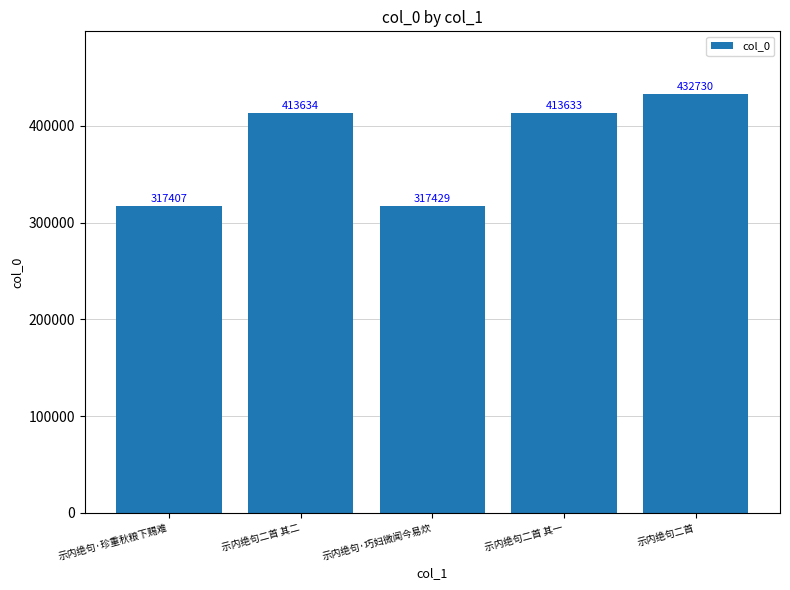

How many values are below 413633?

2